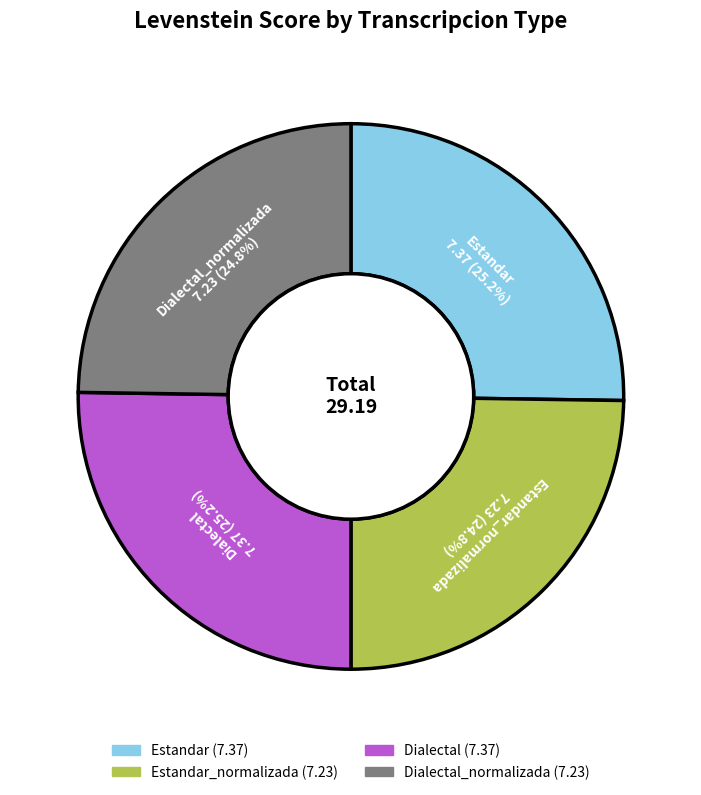

Does any single category account for the majority?

No